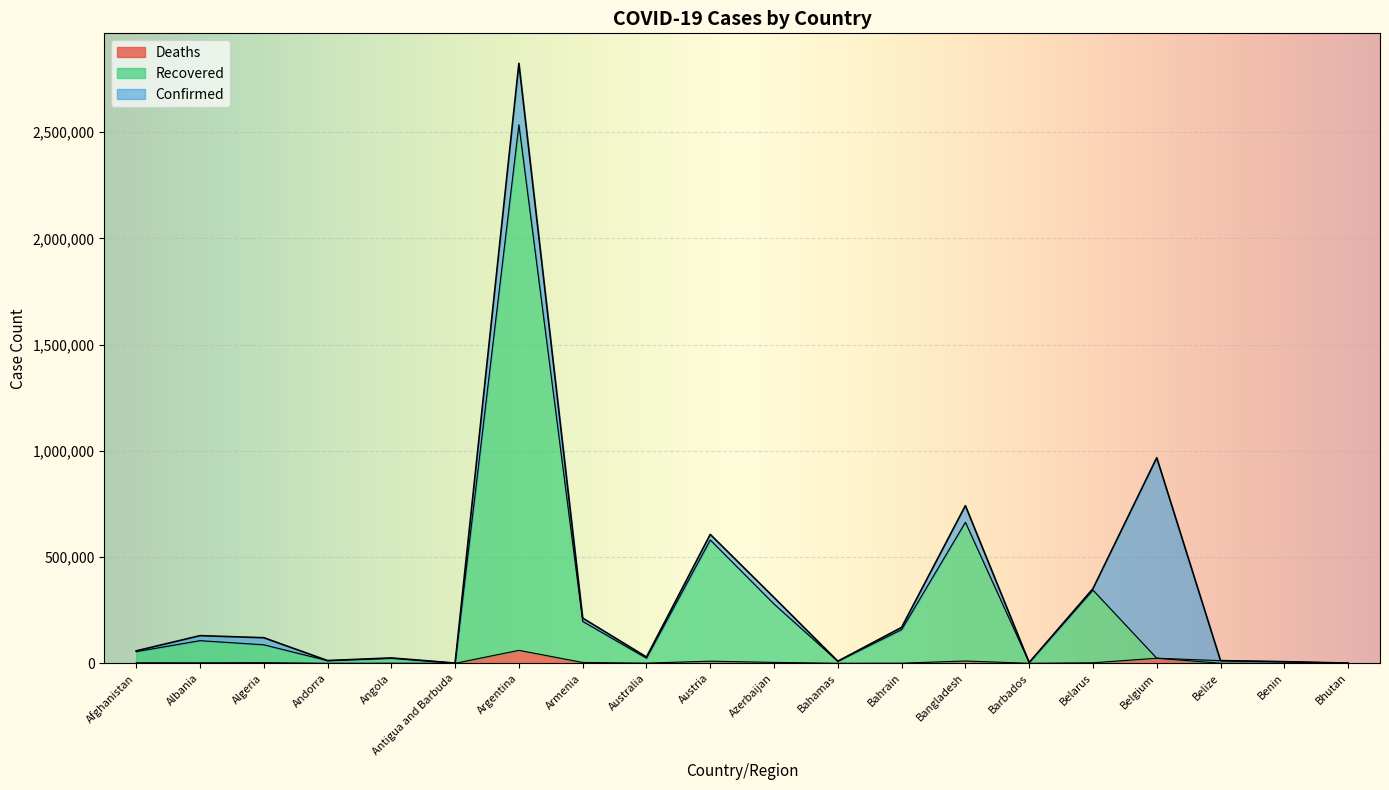

At Australia, list the series in order from largest to smallest.

Confirmed, Recovered, Deaths